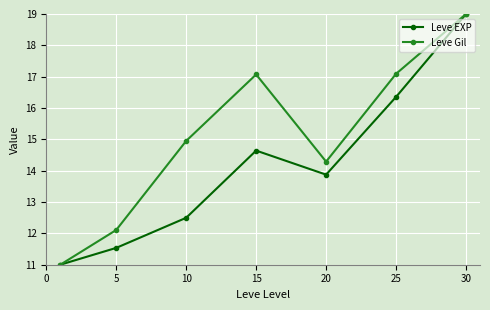

List the series in order of their overall mean, lowest first.

Leve EXP, Leve Gil